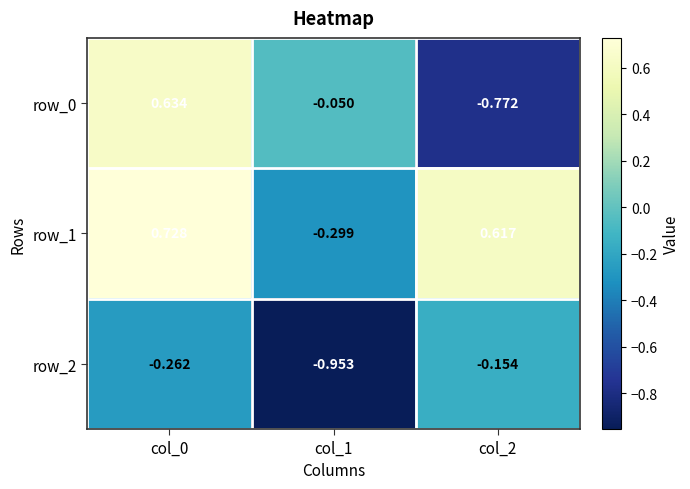

At col_1, list the series in order from smallest to largest.

row_2, row_1, row_0